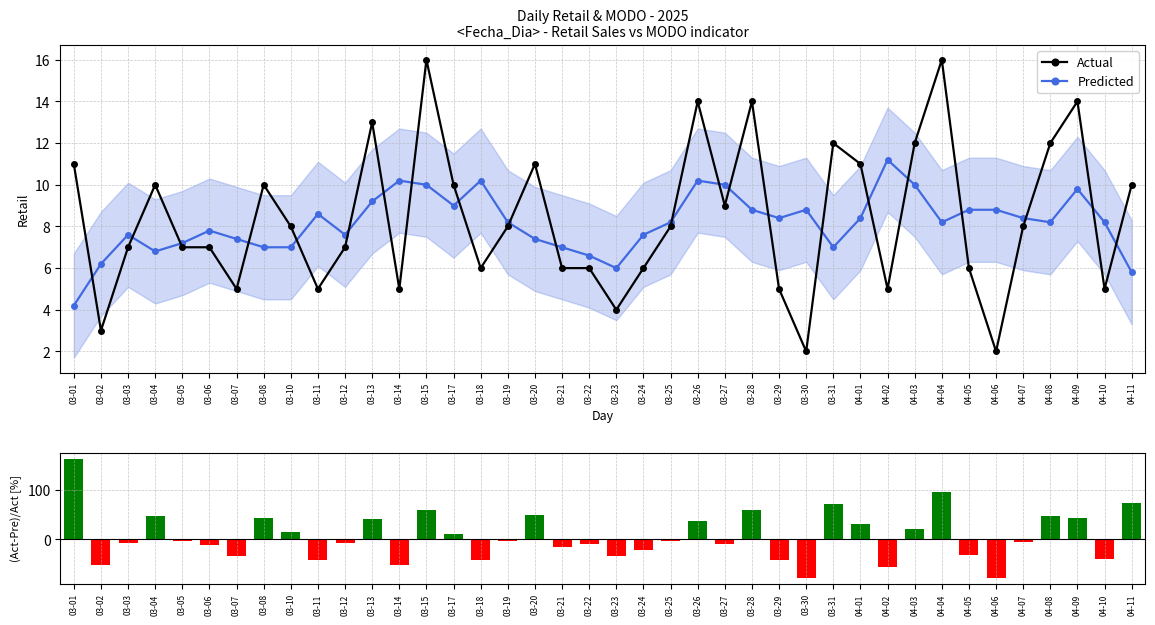

What is the sum of the (Retail-Smooth)/Smooth [%] values at 04-04 and 03-22?

86.0